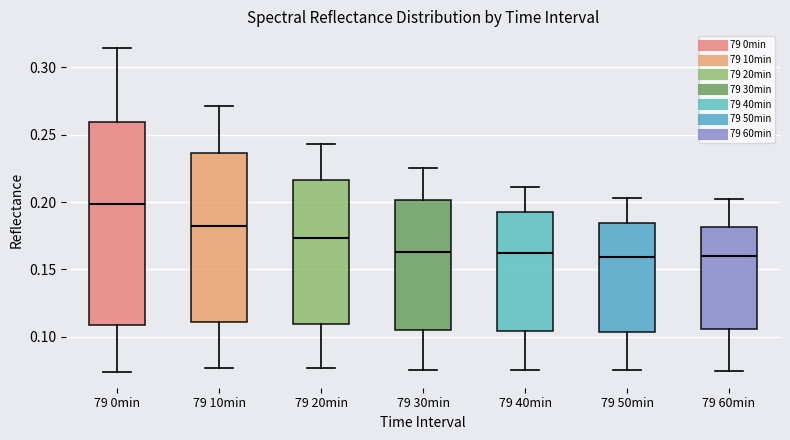

Reading left to right, transcribe this box plot: for each box, give where its median line is, the range the box spans, and where its two whiskers end, as read against the y-axis. The values are not printed on the chart, so give them approximately, as read against the axis.

79 0min: median 0.200, box 0.110 to 0.260, whiskers 0.075 to 0.315
79 10min: median 0.185, box 0.110 to 0.235, whiskers 0.075 to 0.270
79 20min: median 0.175, box 0.110 to 0.215, whiskers 0.075 to 0.245
79 30min: median 0.165, box 0.105 to 0.200, whiskers 0.075 to 0.225
79 40min: median 0.160, box 0.105 to 0.190, whiskers 0.075 to 0.210
79 50min: median 0.160, box 0.105 to 0.185, whiskers 0.075 to 0.205
79 60min: median 0.160, box 0.105 to 0.180, whiskers 0.075 to 0.200